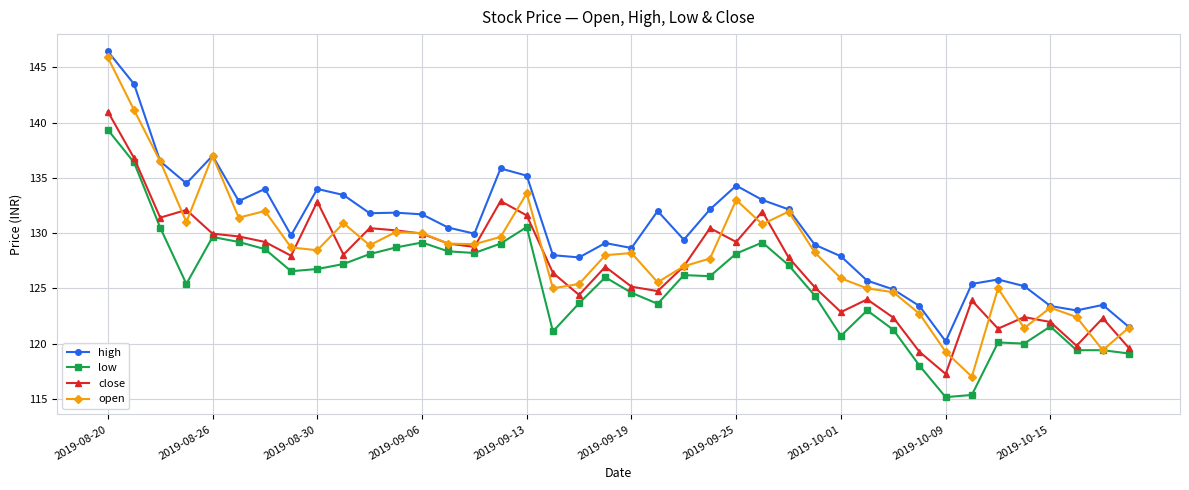

True or false: close and high intersect in this chart.

False